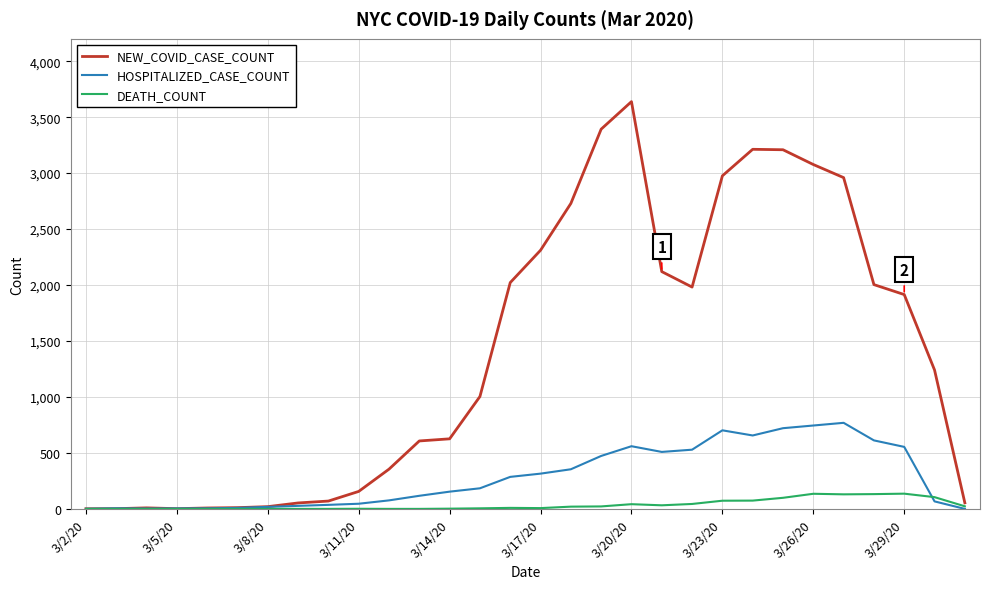

True or false: HOSPITALIZED_CASE_COUNT and DEATH_COUNT intersect in this chart.

True